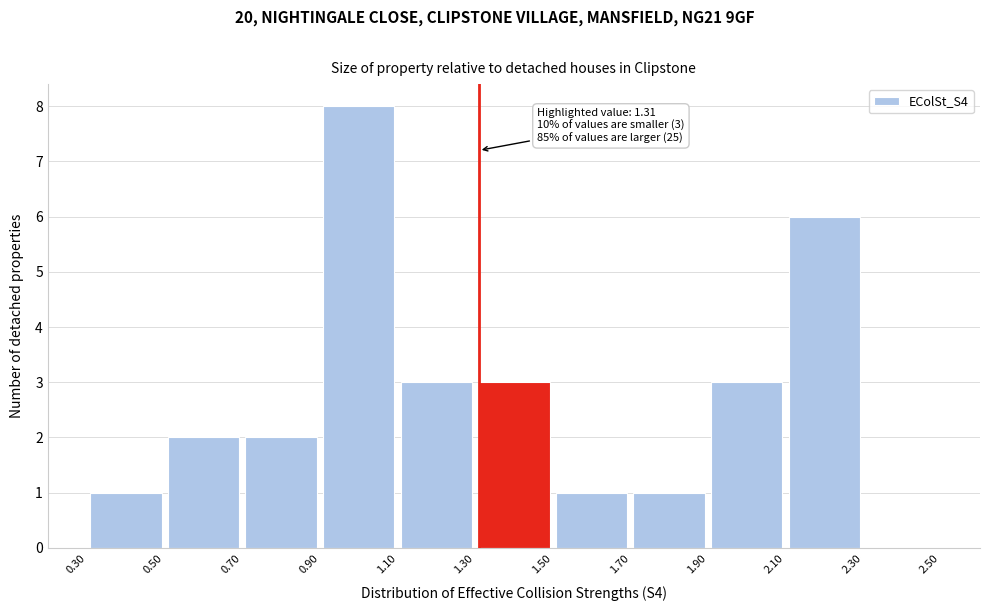

Over which range of the x-axis is the bar tallest?

0.90 to 1.10